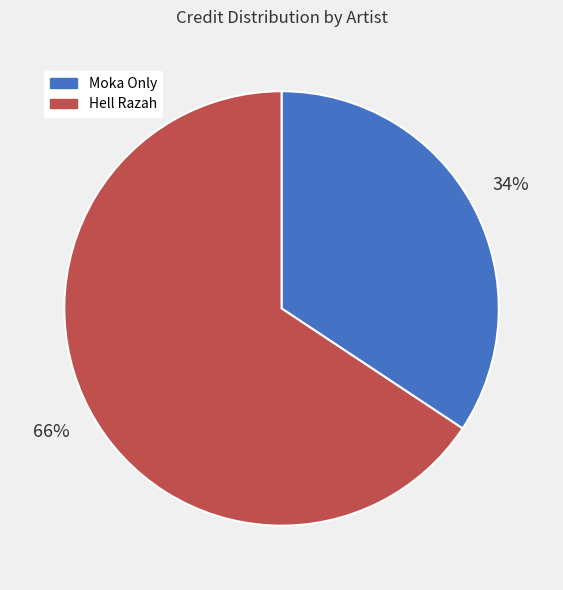

To the nearest percent, what is the average slice percentage?

50%